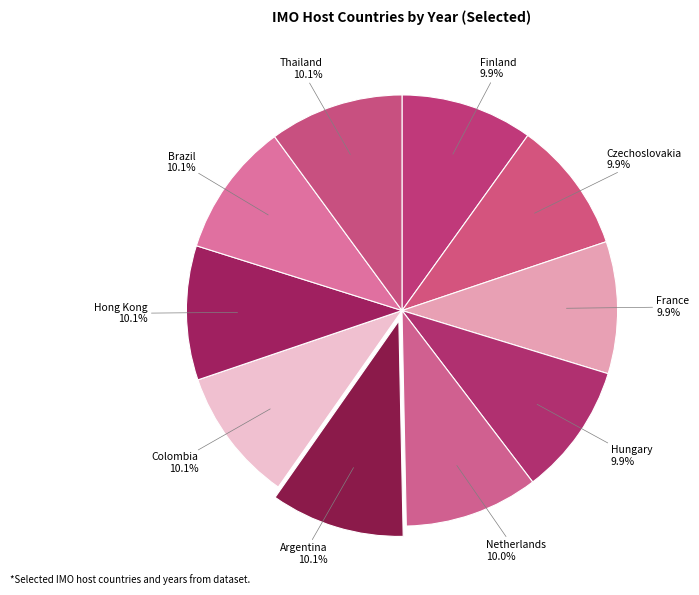

Is there any slice that represents more than half of the pie?

No